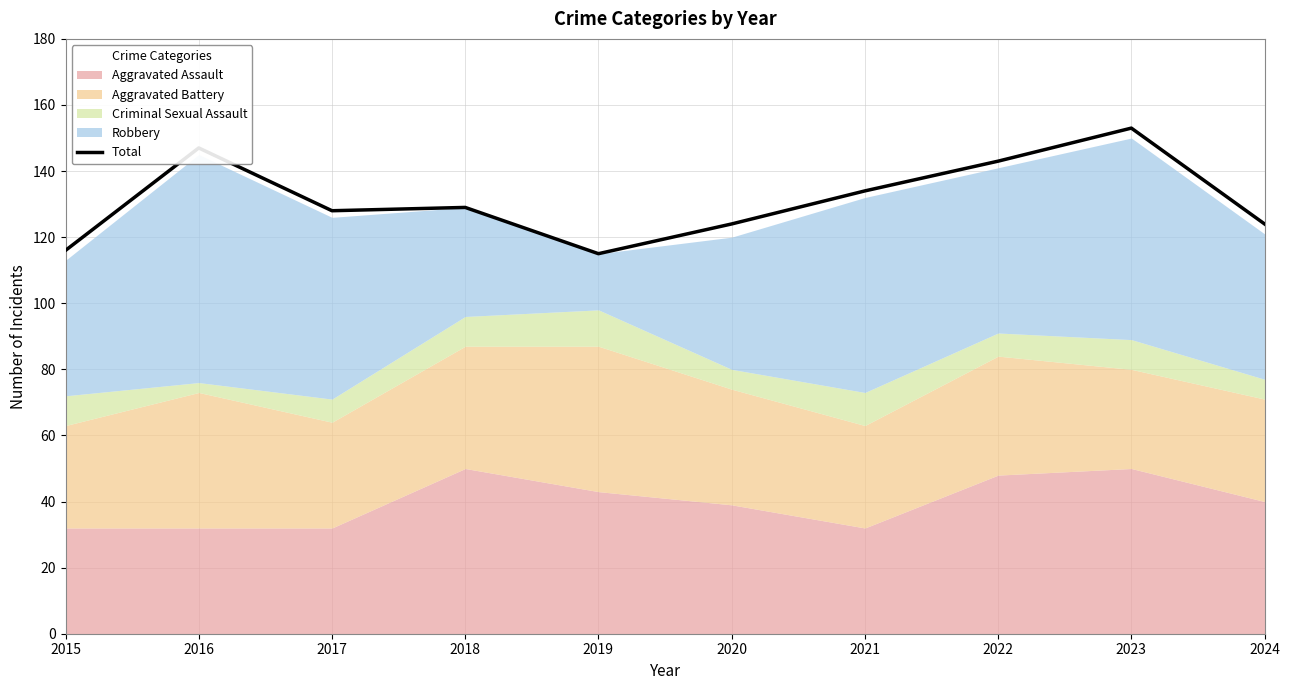

How many values are between 124 and 143?

6